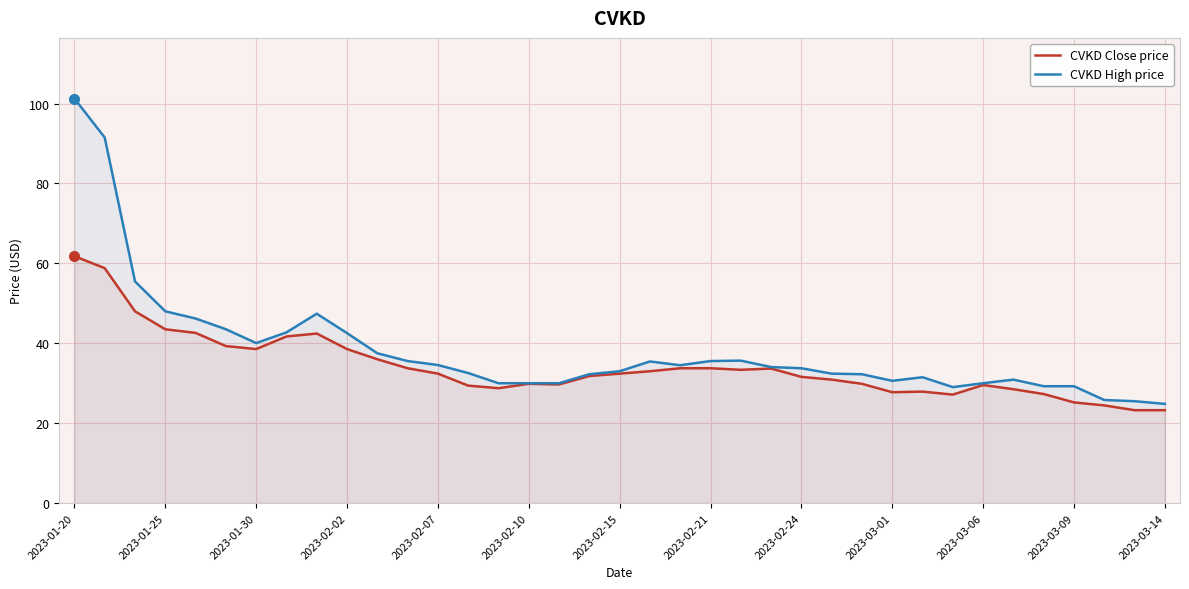

At which category is the sum across all series the highest?

2023-01-20